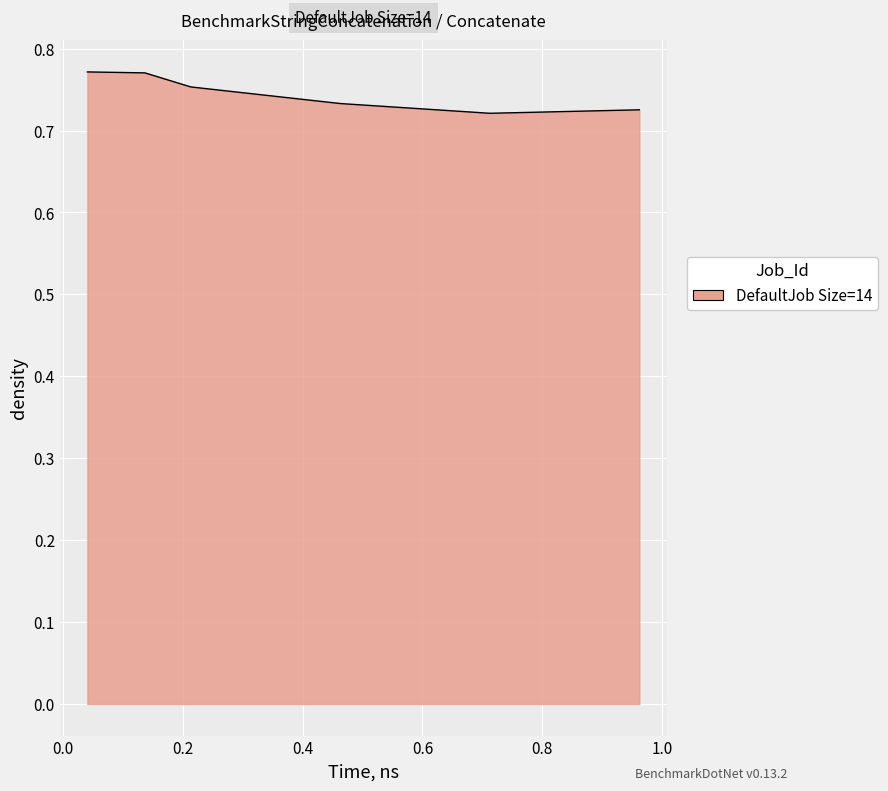

True or false: there are more than 1 points higher than both neighbors.

False